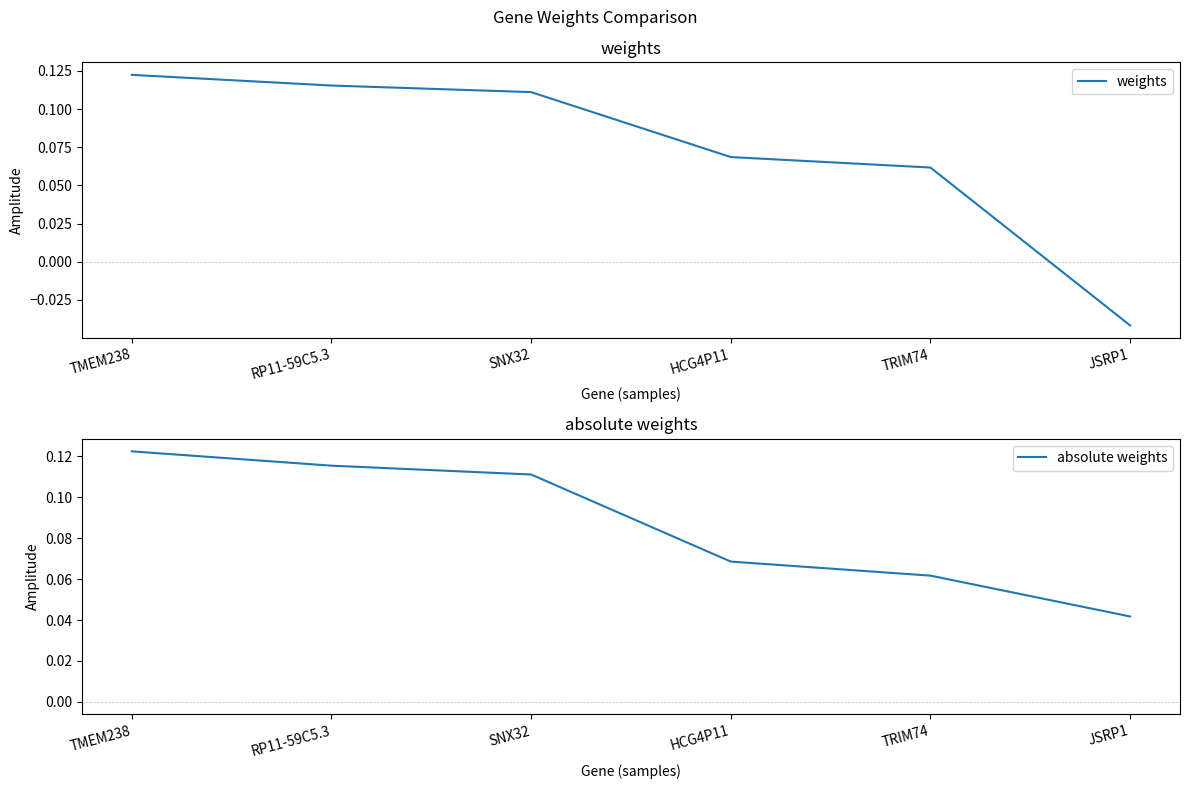

What are all the series names shown in the legend?

weights, absolute weights